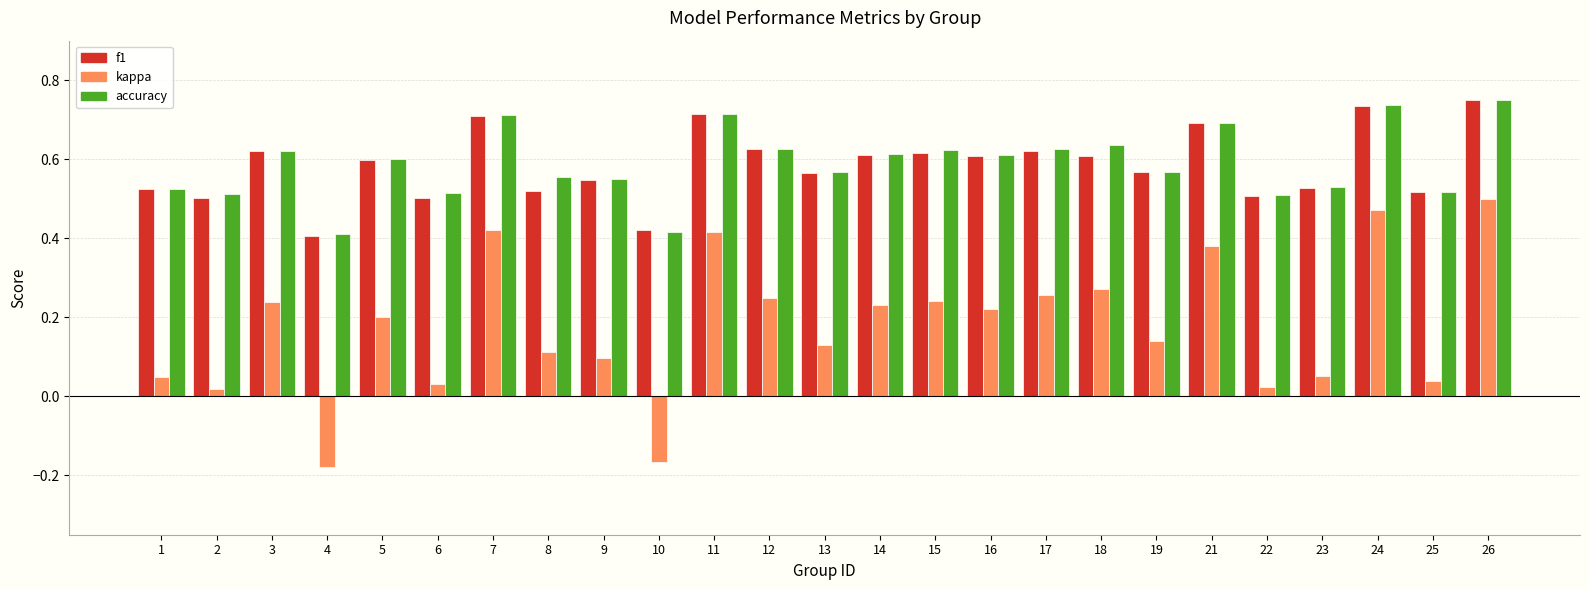

Which series has the largest range (max minus min)?

kappa